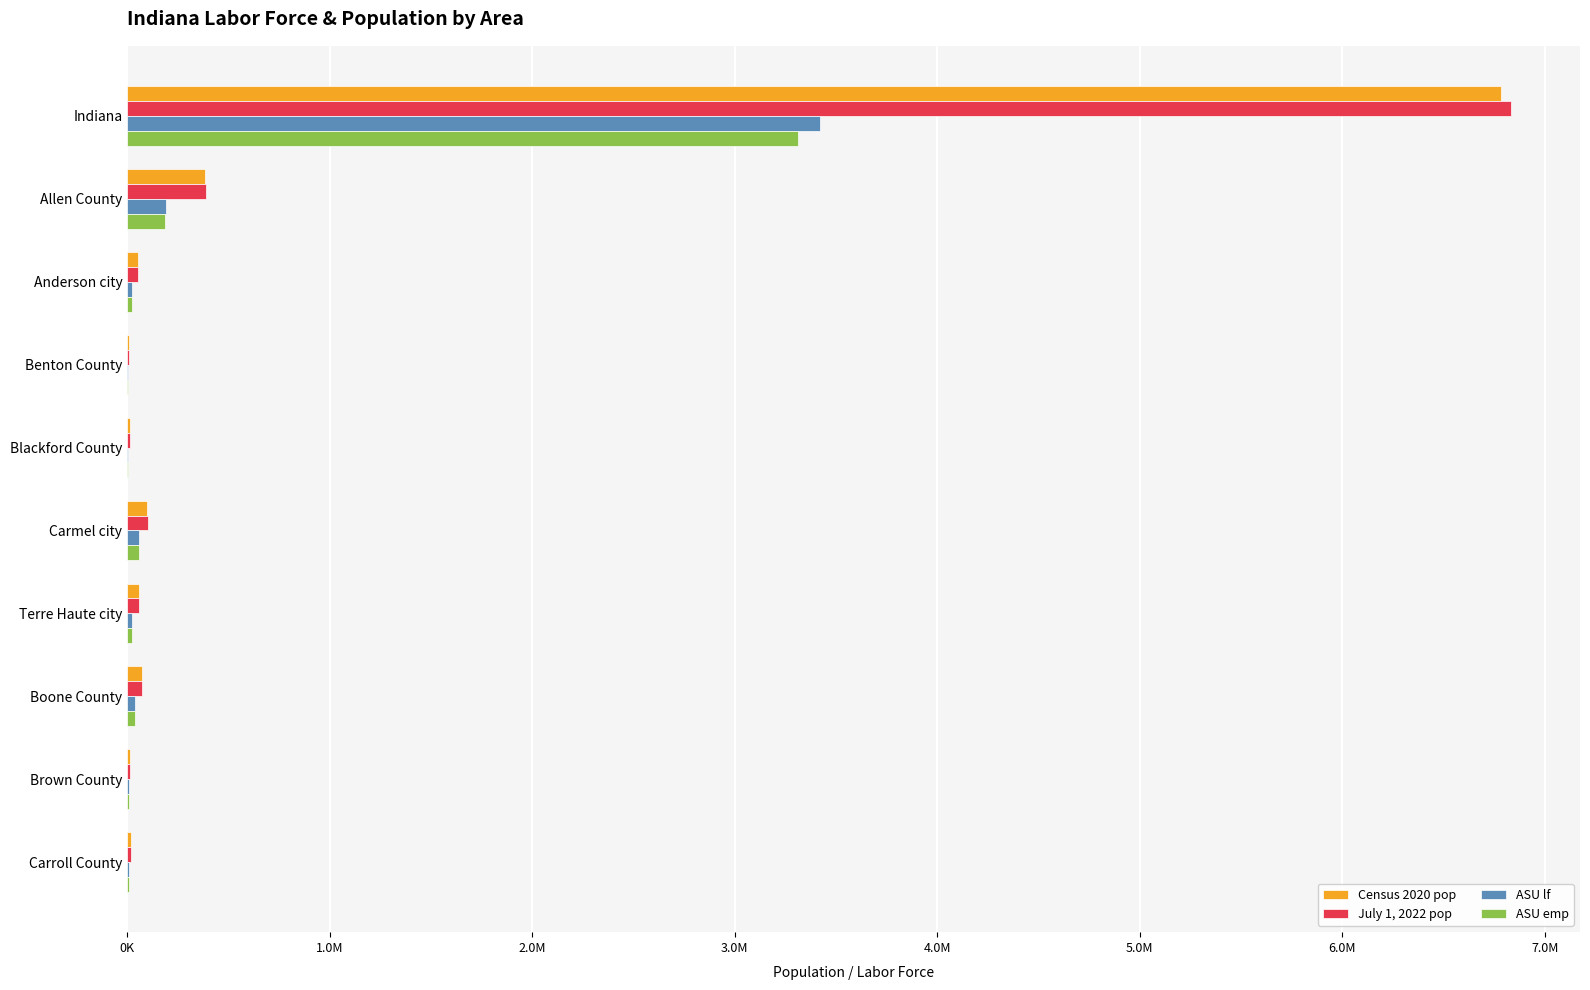

Where is July 1, 2022 pop nearest to the value 3420878?

Allen County